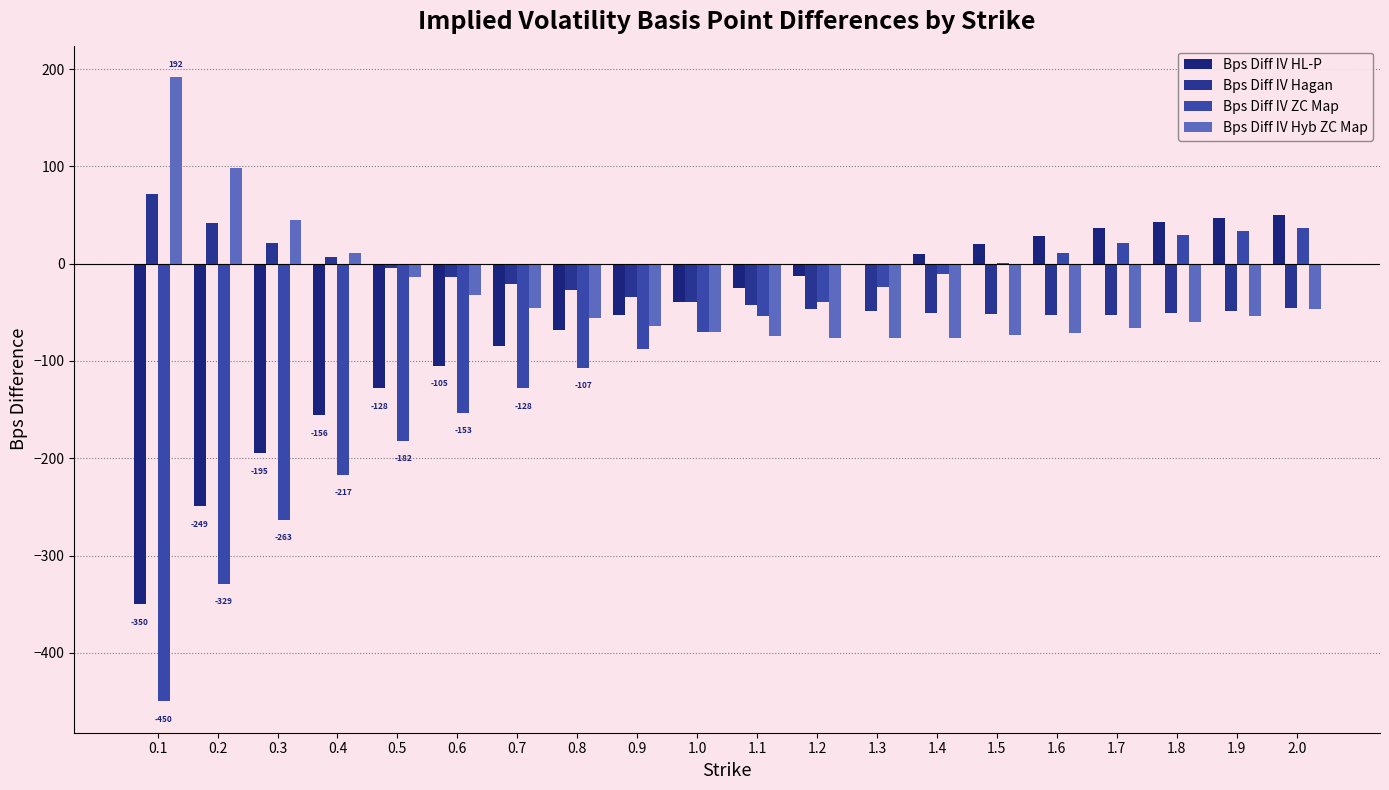

What are all the series names shown in the legend?

Bps Diff IV HL-P, Bps Diff IV Hagan, Bps Diff IV ZC Map, Bps Diff IV Hyb ZC Map